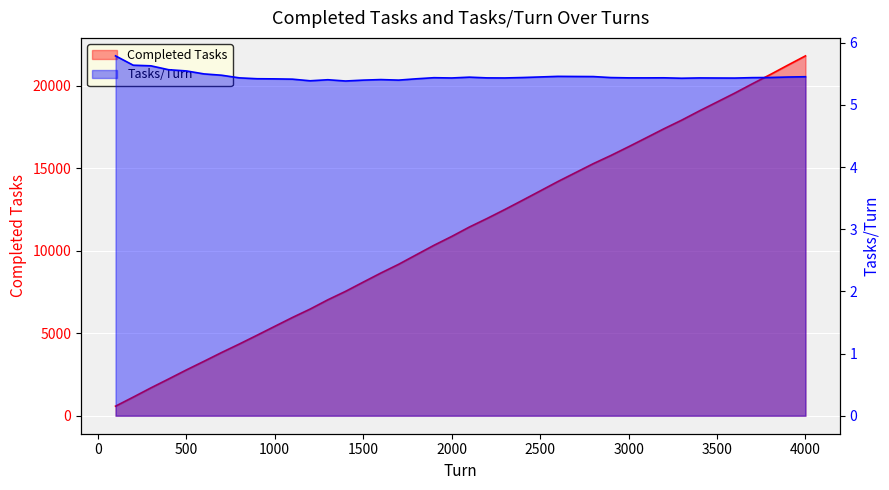

What is the difference between the maximum and minimum values in the Completed Tasks series?

21239.0